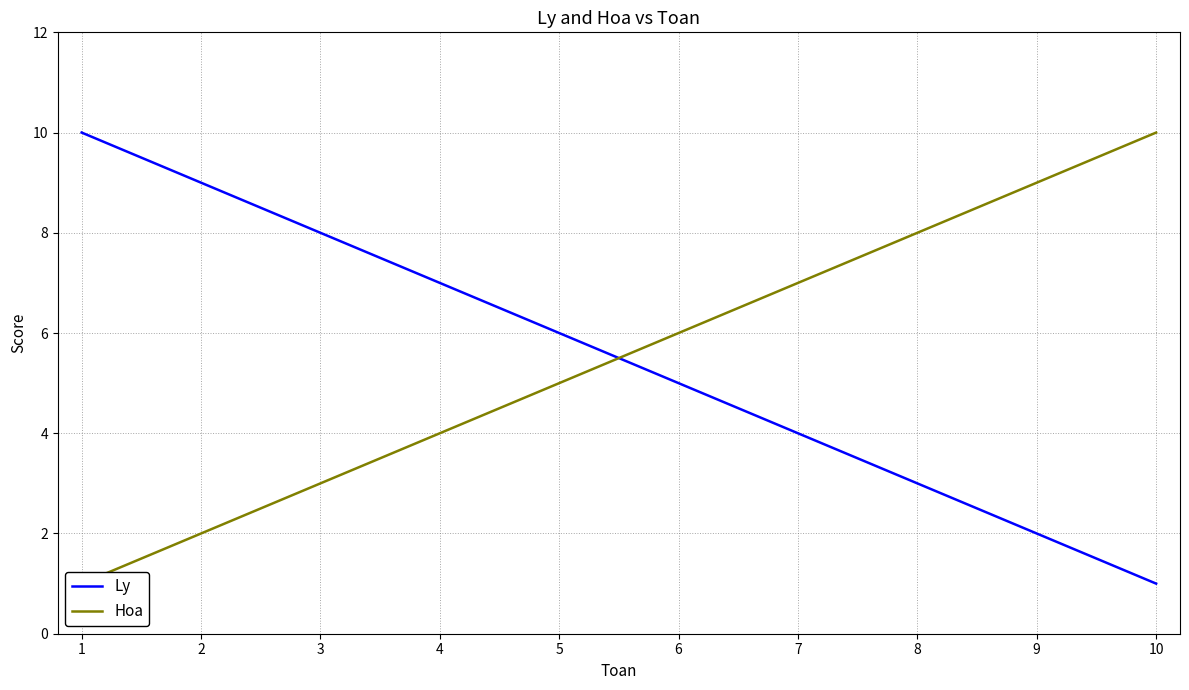

At how many categories does at least one series exceed 4?

10